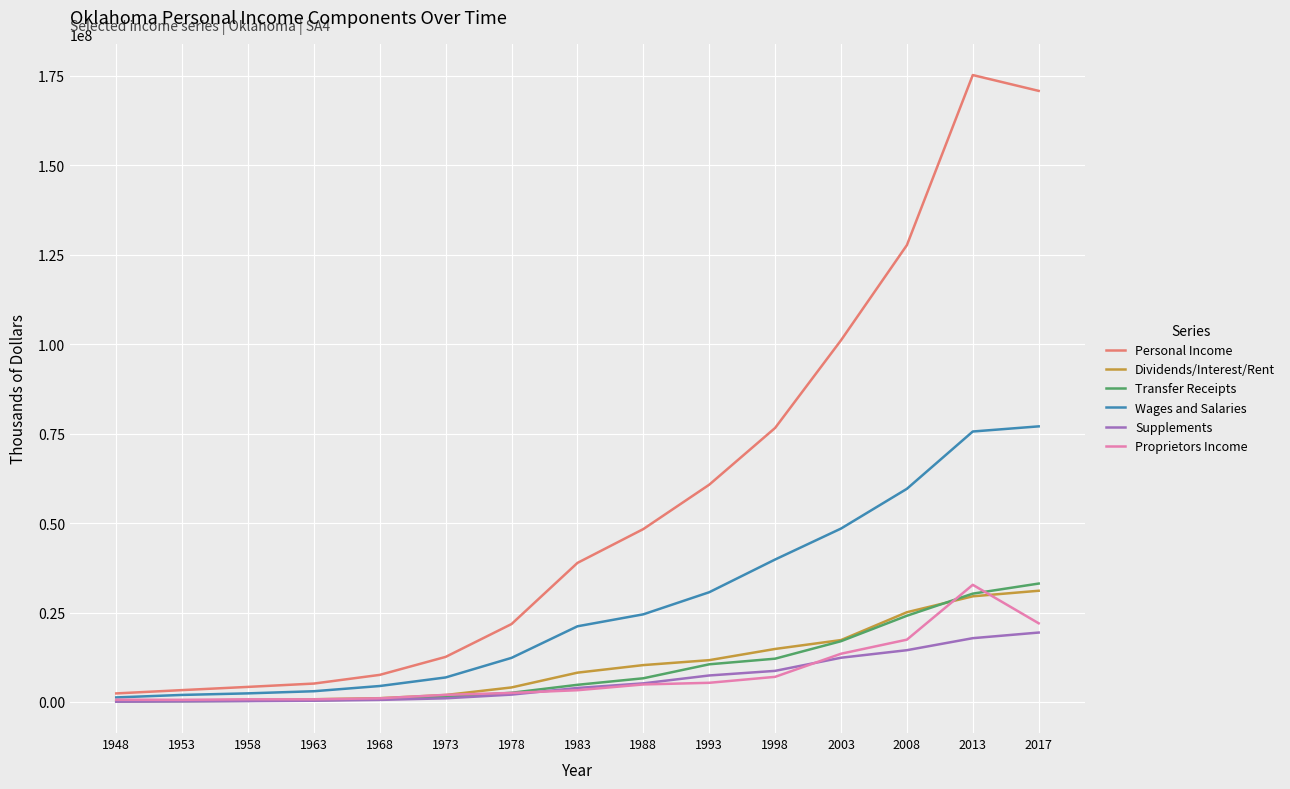

Which series has the largest total across all categories?

Personal Income